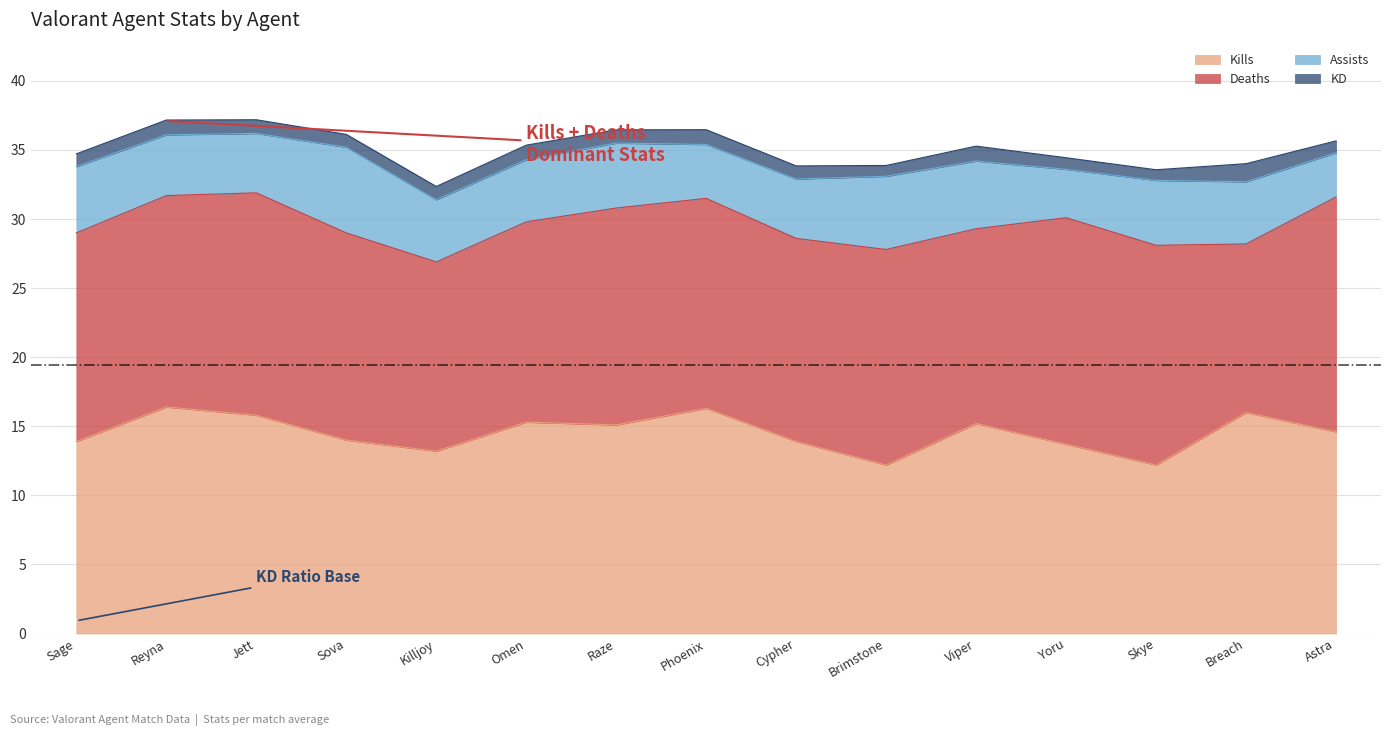

What is the spread (max minus min) of values at Skye?

15.1